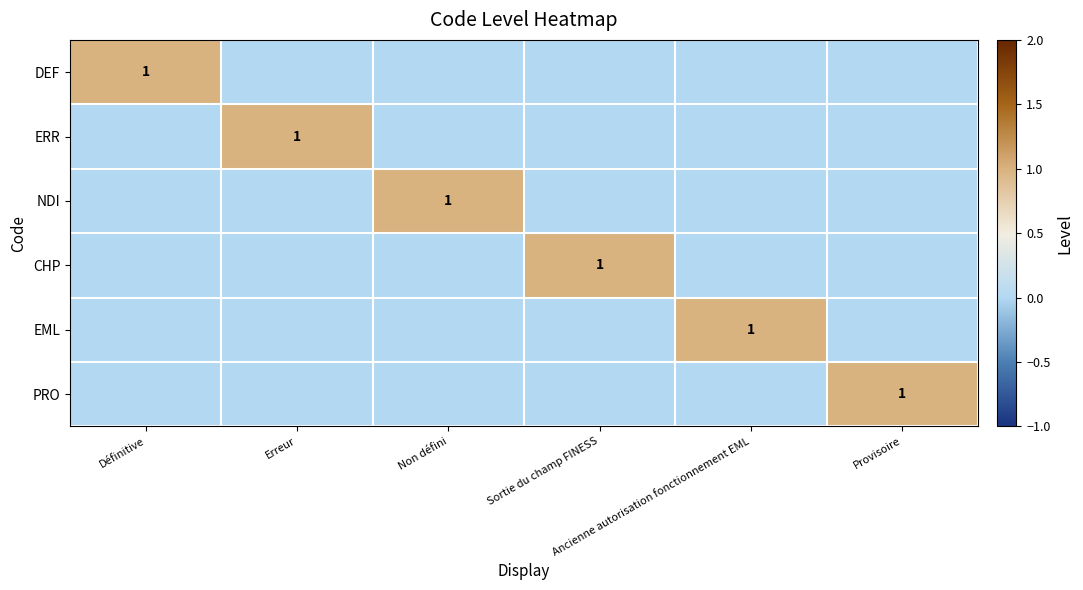

What is the total value across all series at Erreur?

1